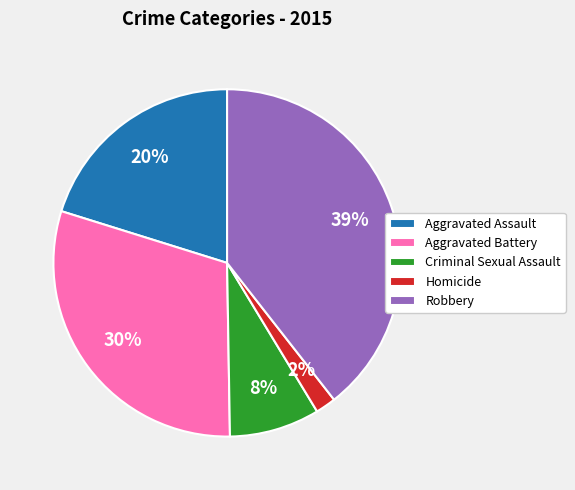

True or false: Aggravated Assault accounts for 20% of the total.

True